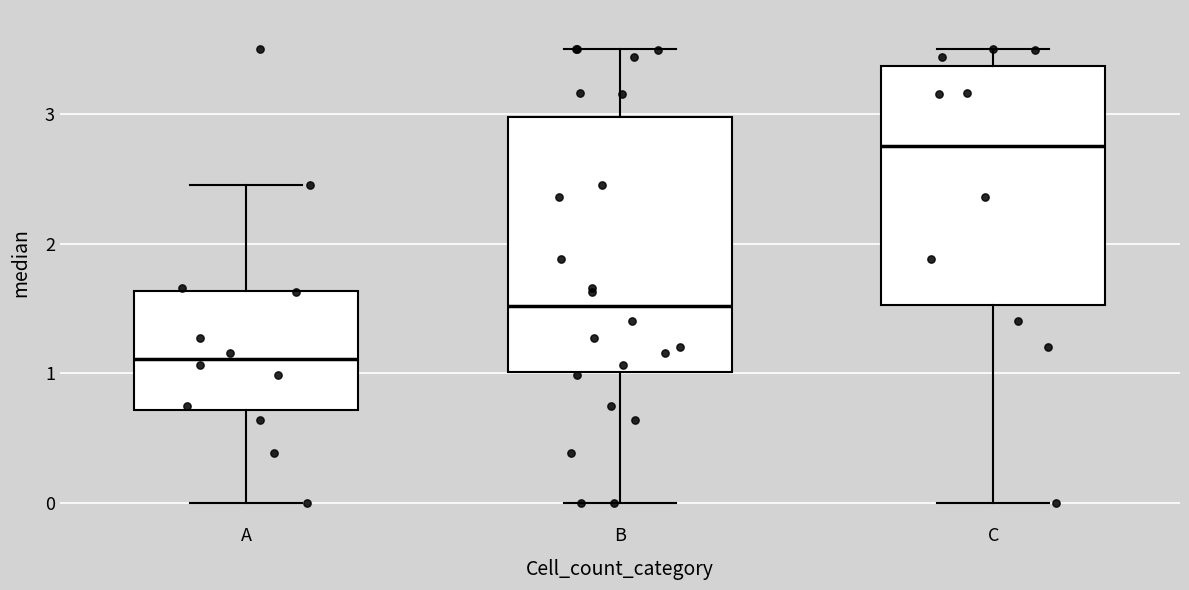

Which box is the tallest, from its lower edge to its upper edge?

B